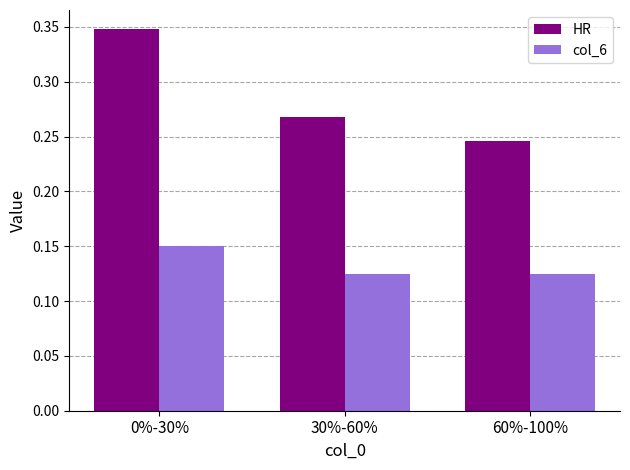

Where is HR nearest to the value 0?

60%-100%